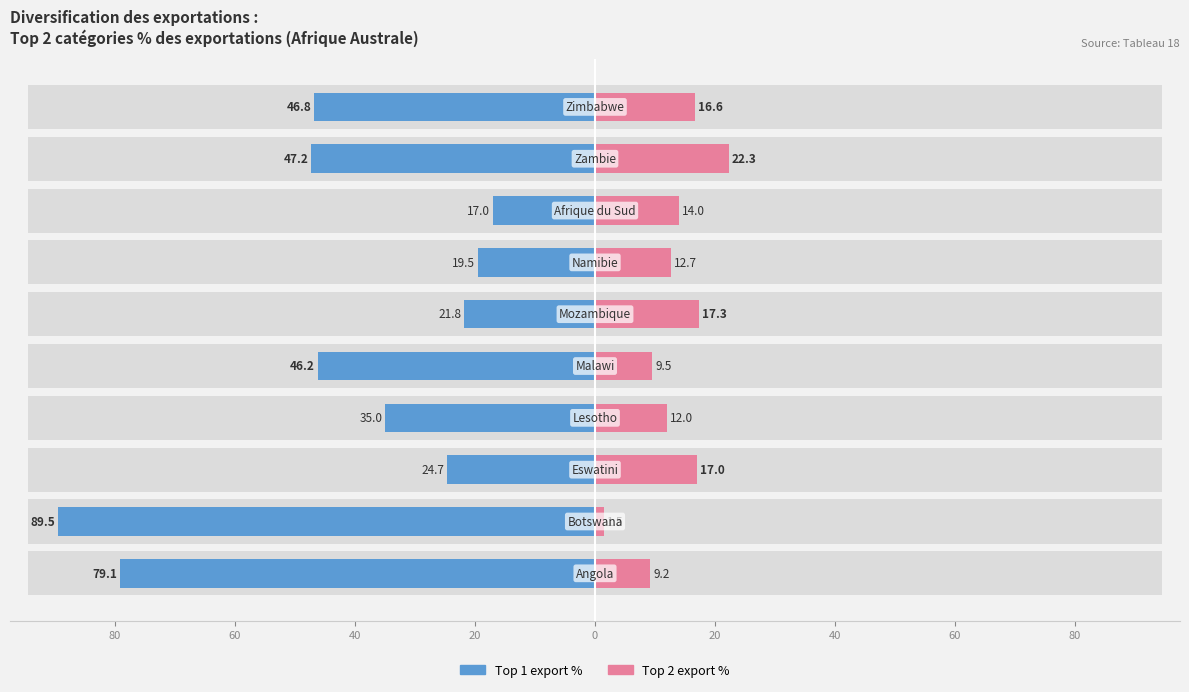

How many data points in Top 1 export % are less than 46?

5